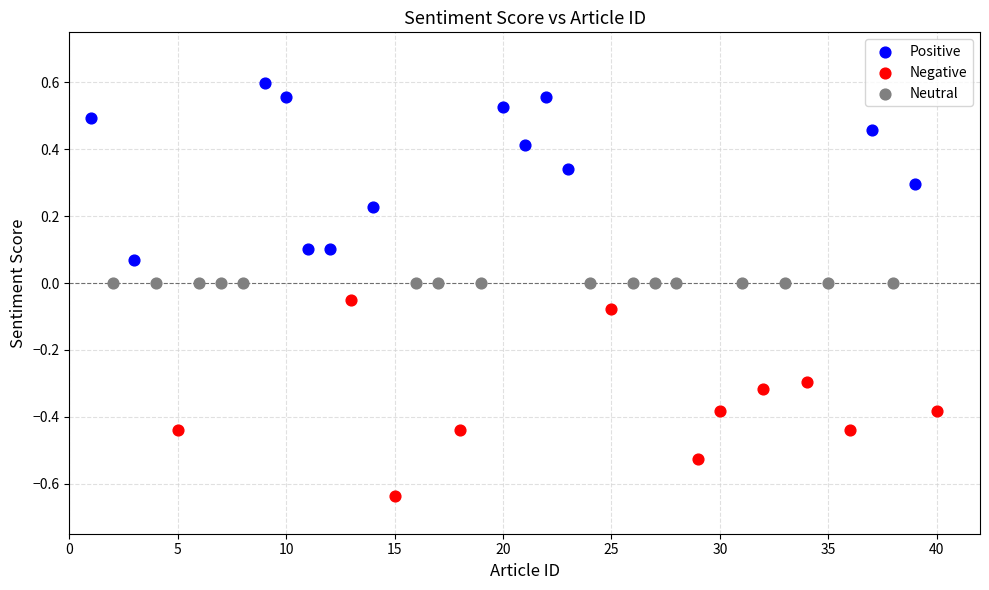

Which series reaches the maximum Y coordinate?

Positive